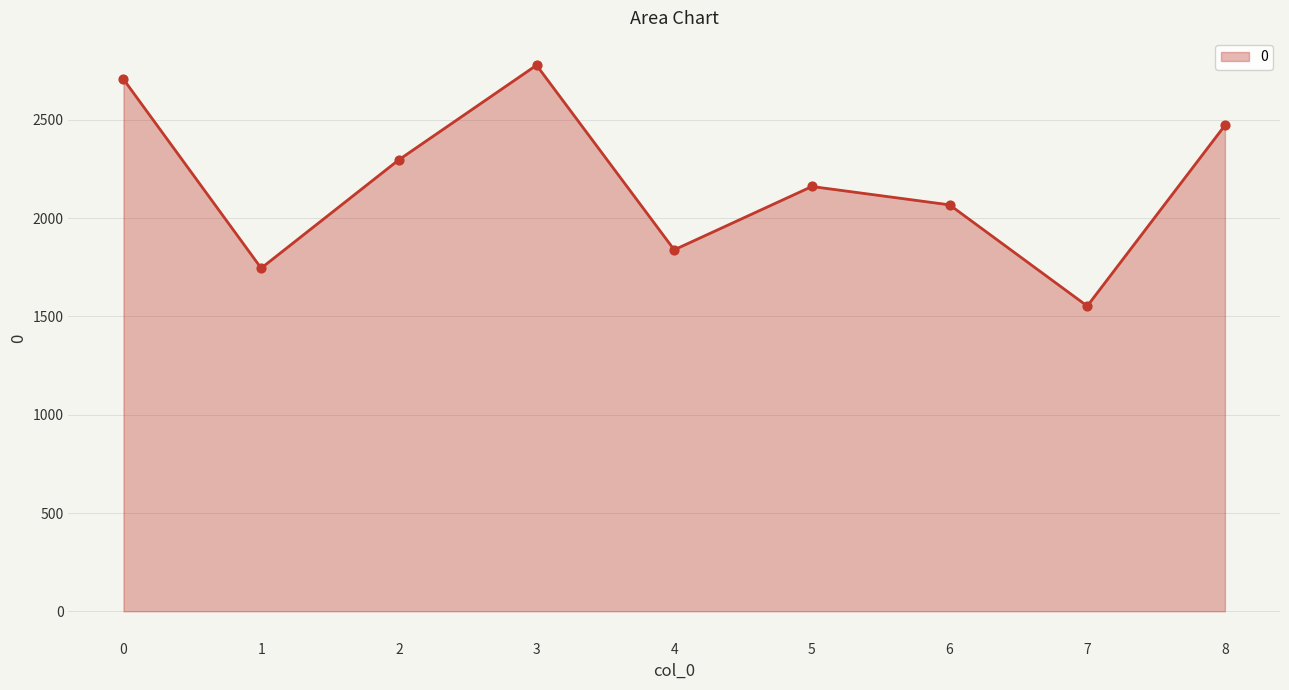

What is the ratio of the value at 6 to the value at 1?

1.2